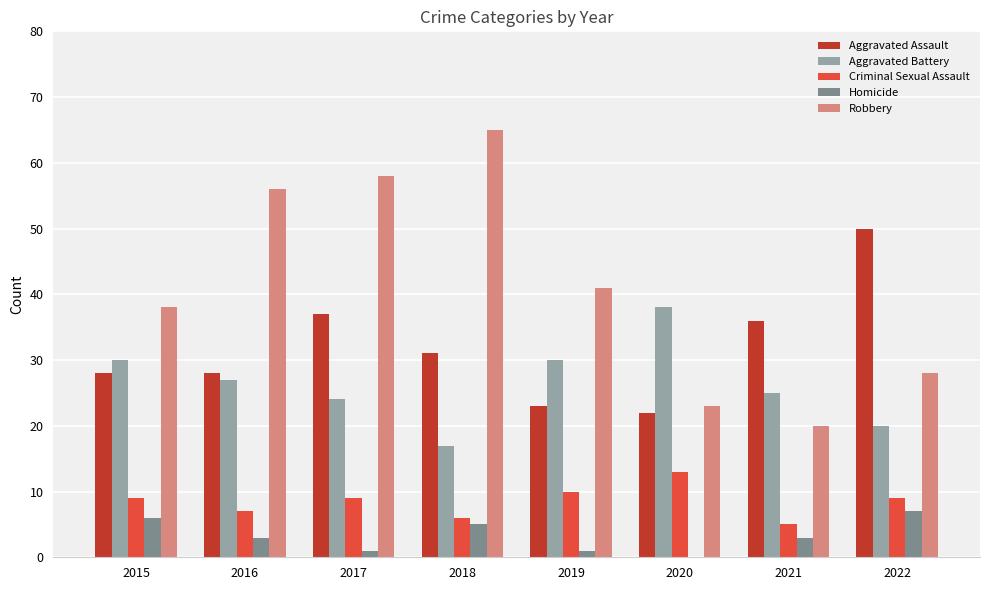

What is the sum of the Homicide values at 2021 and 2015?

9